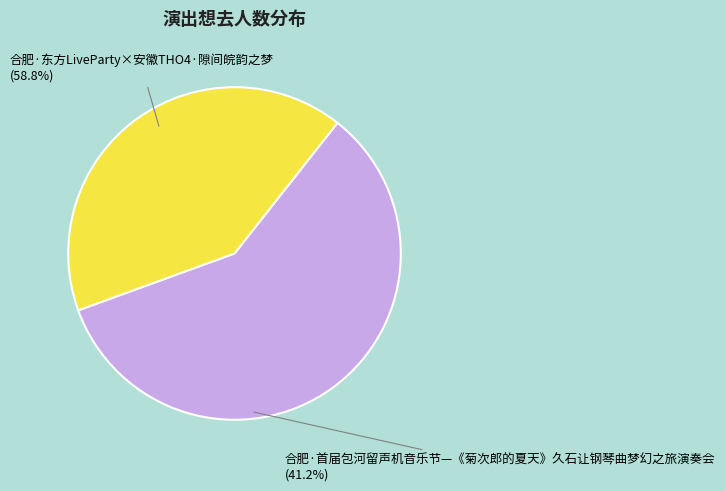

Between 合肥·首届包河留声机音乐节—《菊次郎的夏天》久石让钢琴曲梦幻之旅演奏会 and 合肥·东方LiveParty×安徽THO4·隙间皖韵之梦, which is larger?

合肥·东方LiveParty×安徽THO4·隙间皖韵之梦